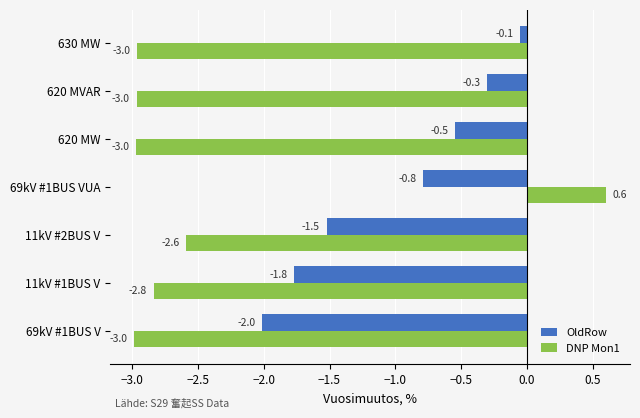

How many categories are shown in the chart?

7